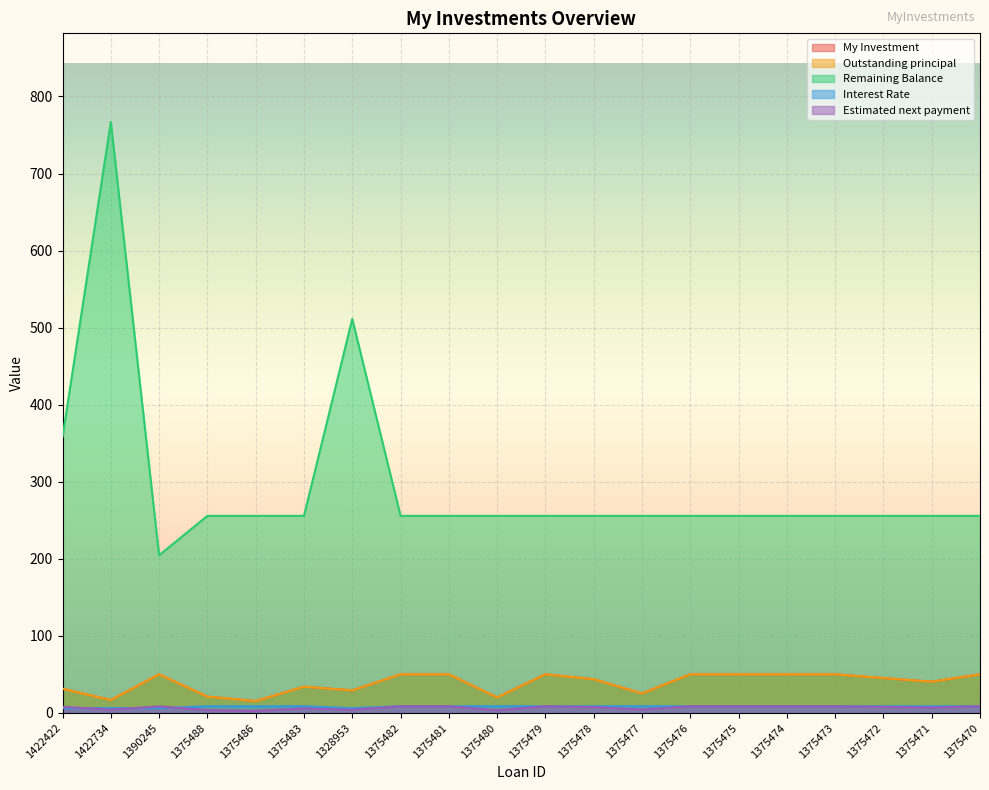

Rank the series at 1375486 from highest to lowest value.

Remaining Balance, My Investment, Outstanding principal, Interest Rate, Estimated next payment